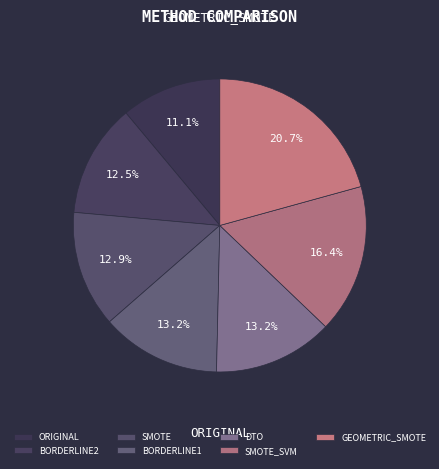

What percentage is NOT represented by BORDERLINE2?

87.5%